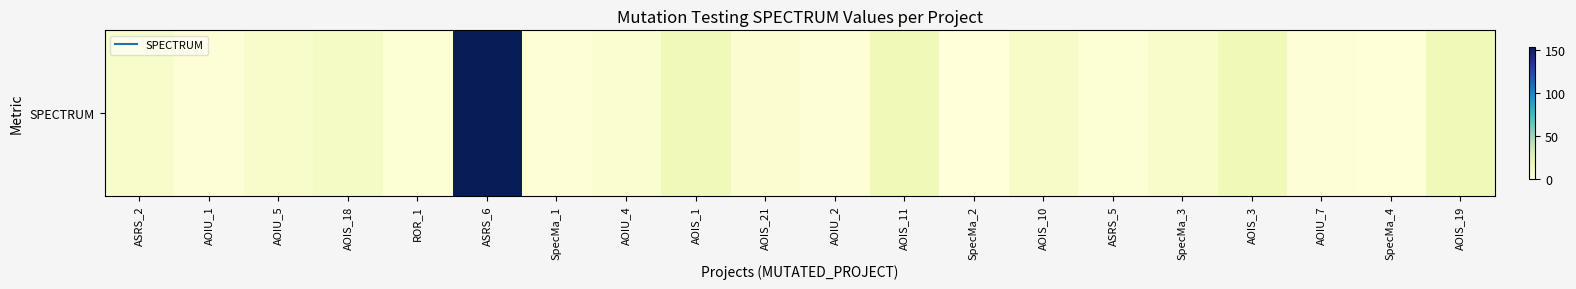

What is the change in value from AOIS_18 to AOIS_21?

-6